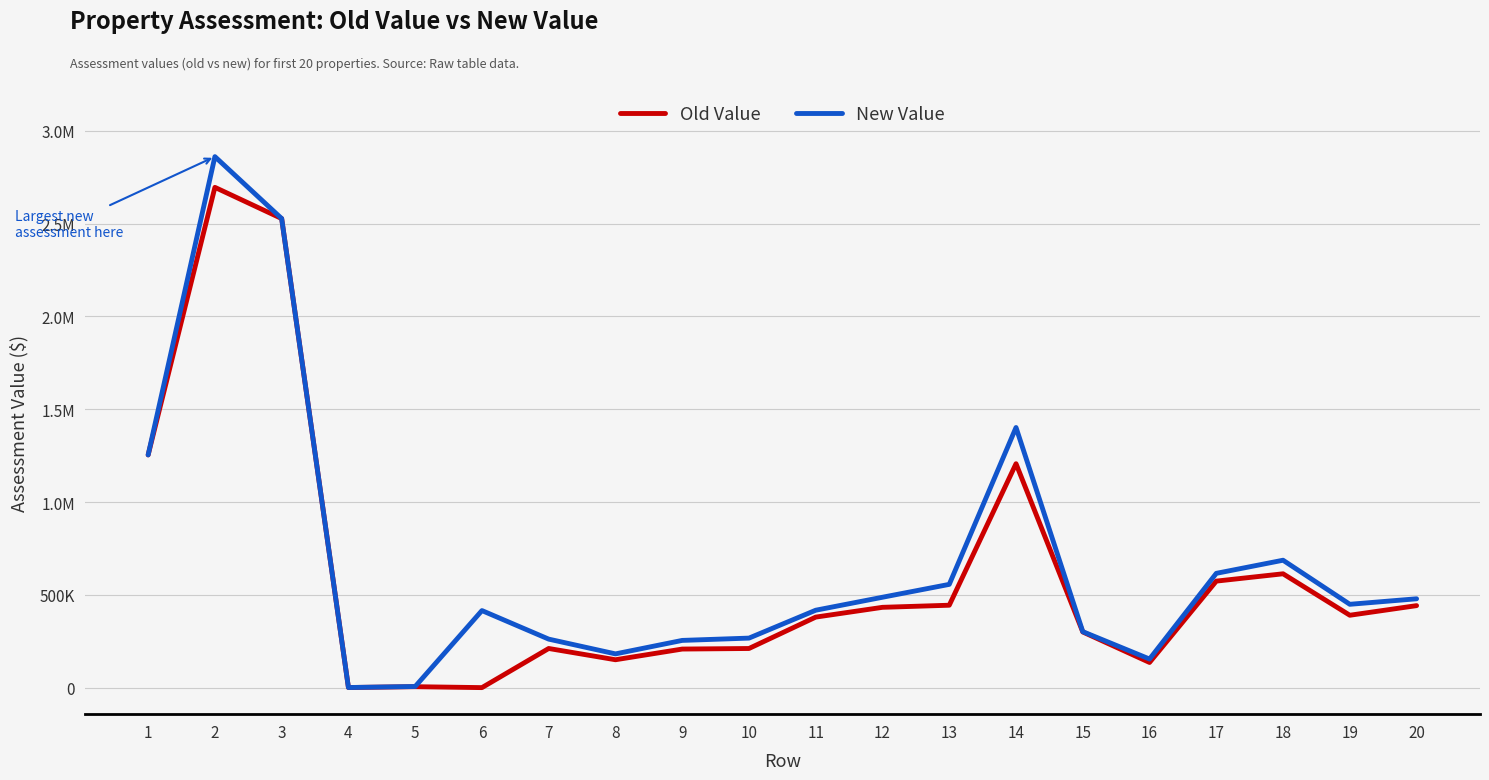

What are all the series names shown in the legend?

Old Value, New Value